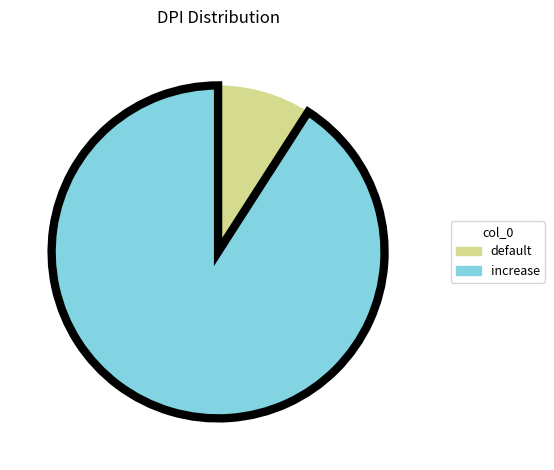

Which slice represents more than half of the pie?

increase